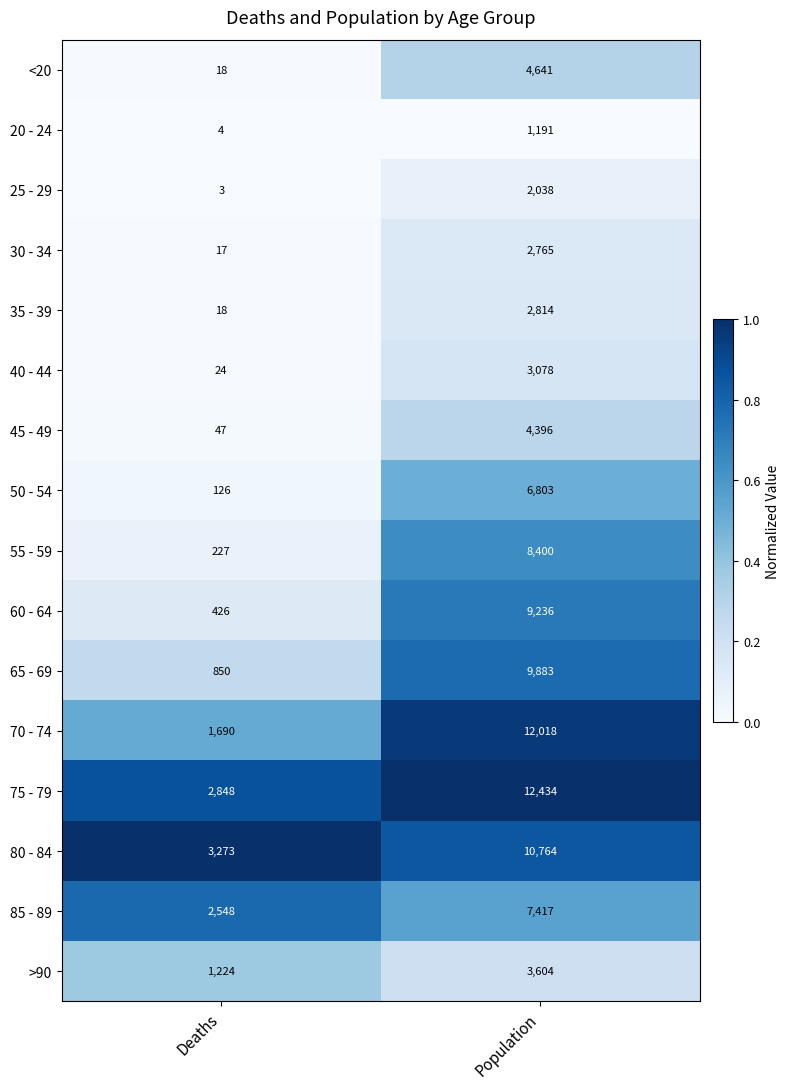

At which label is 50 - 54 closest to 3464?

Deaths